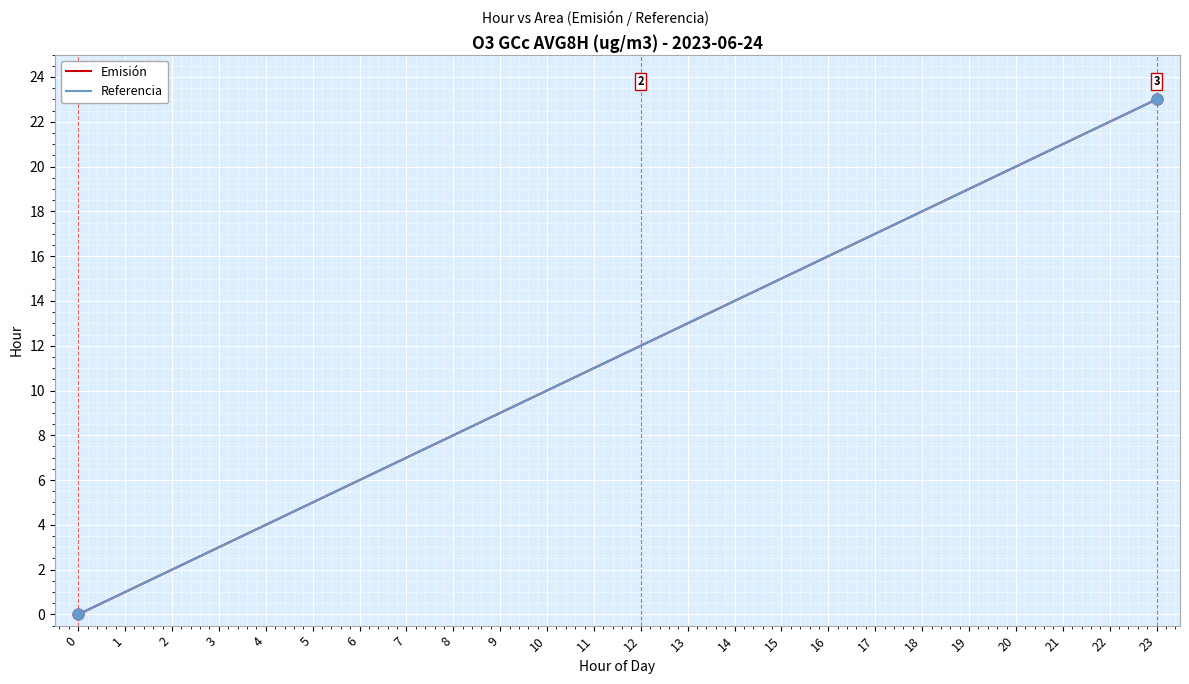

Does the chart have visible grid lines?

Yes